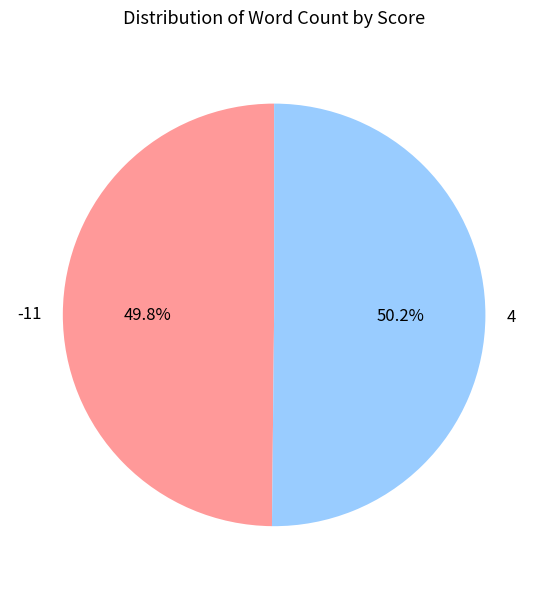

Approximately how many times larger is the value at 4 compared to -11?

1.0